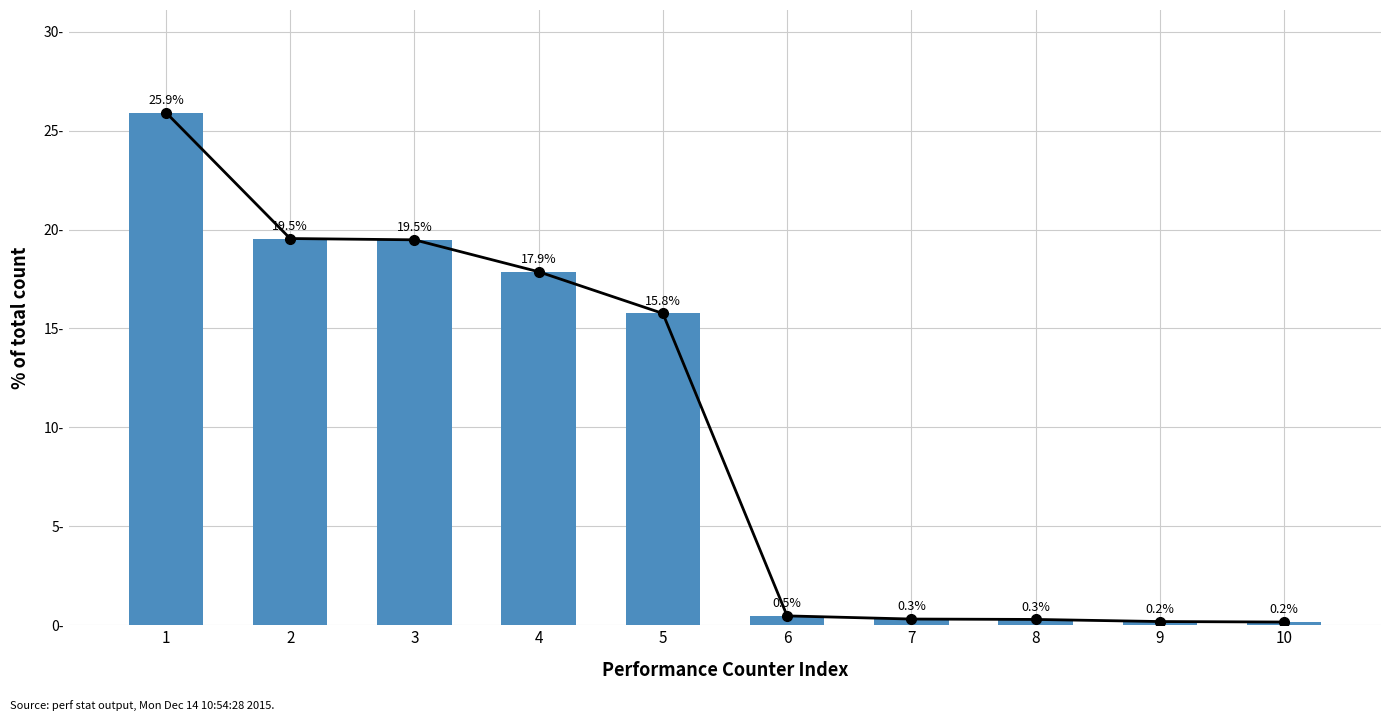

What is the value of the 9th bar from the left?

0.2